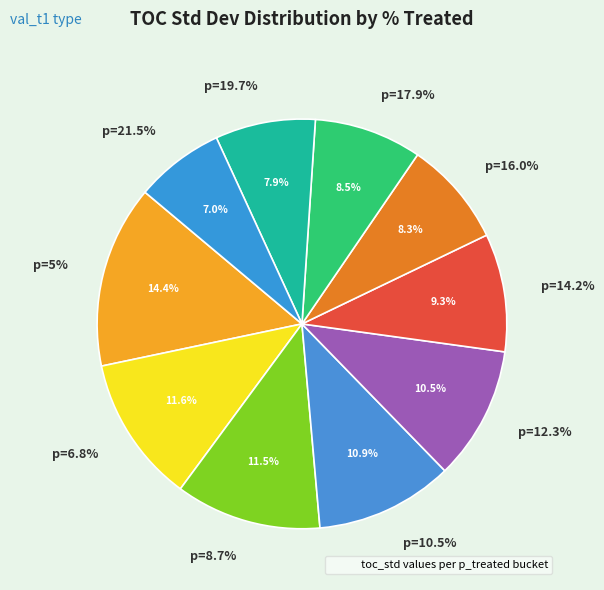

To the nearest percent, what is the difference between the largest and smallest slice percentages?

7%